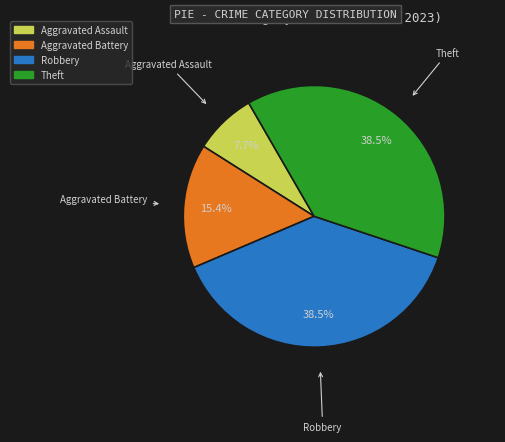

Which category has the smallest portion of the pie?

Aggravated Assault